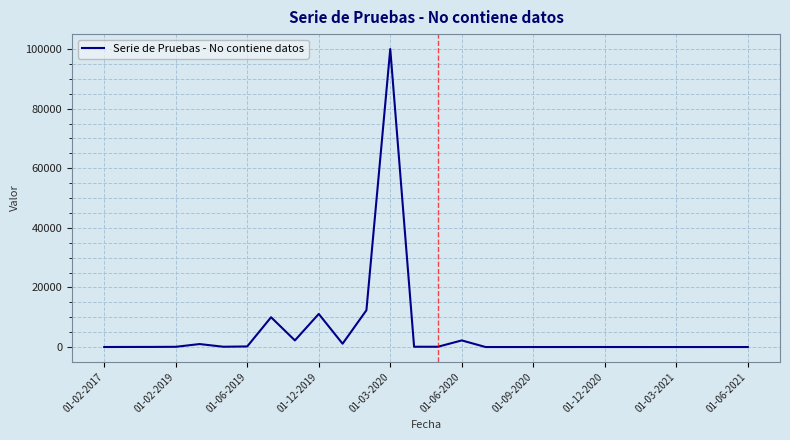

What is the greatest value displayed?

99998